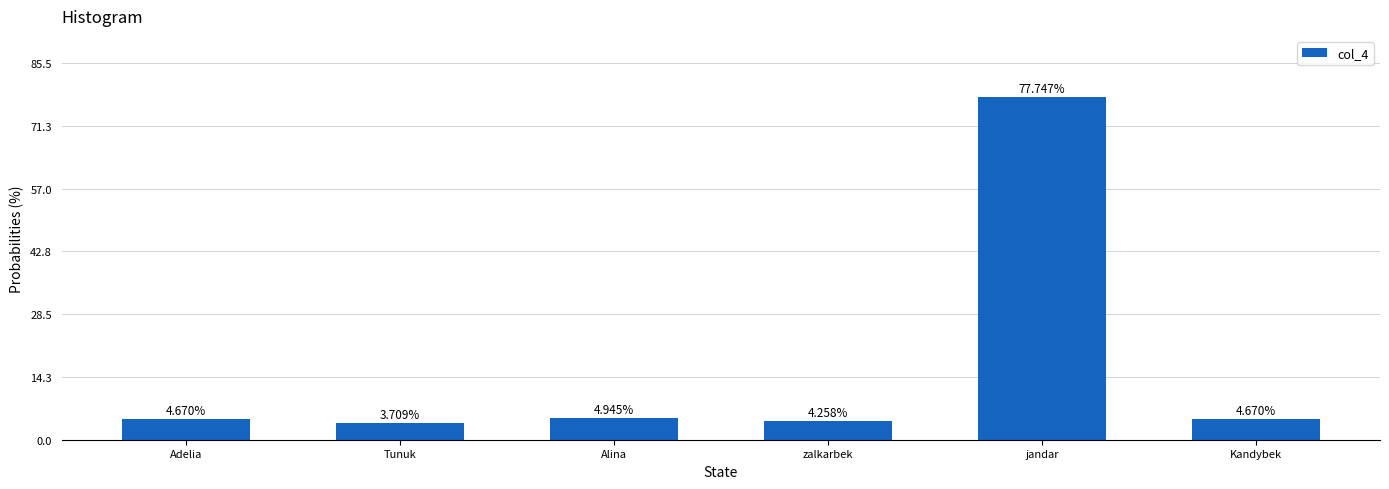

True or false: the data shows 47883 at Alina.

False